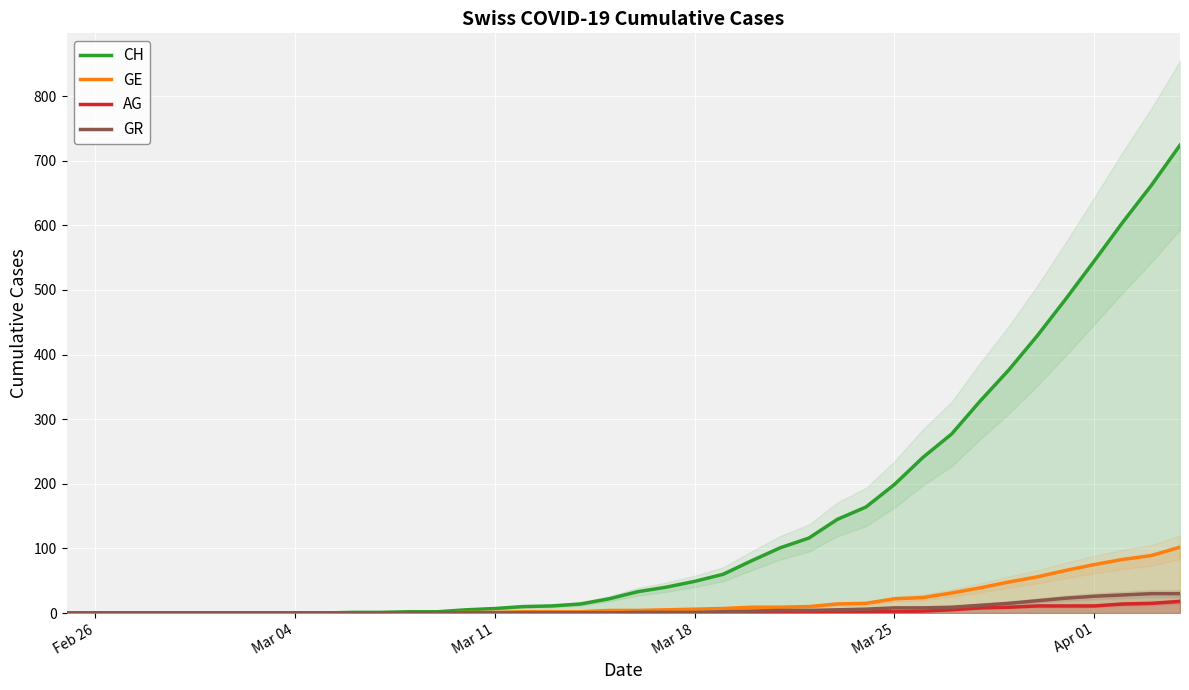

What is the highest value of the CH series?

724